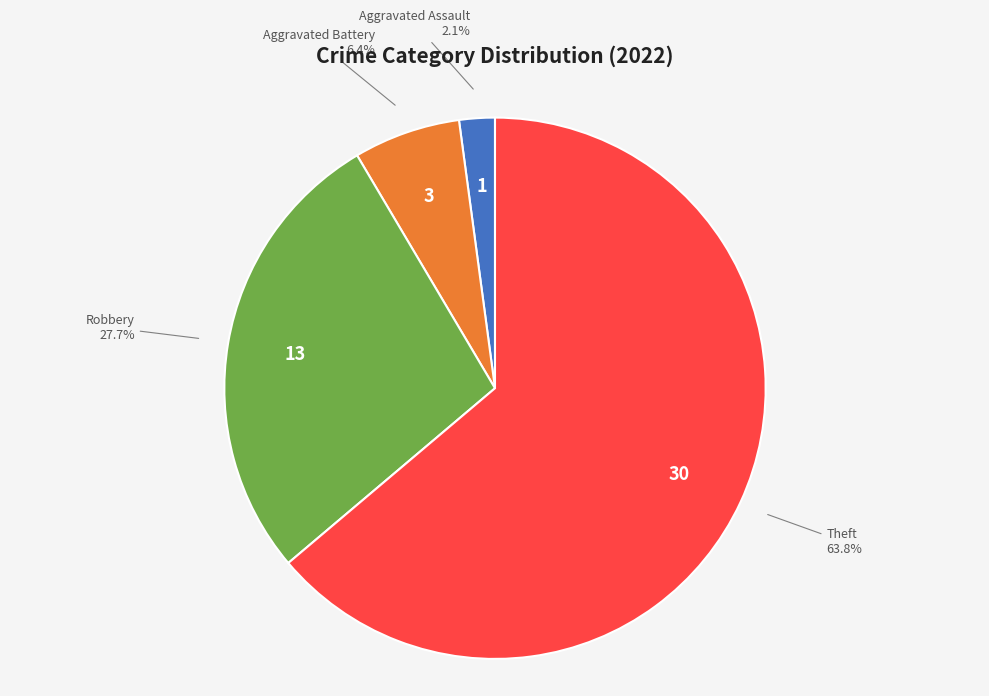

Does any single category account for the majority?

Yes